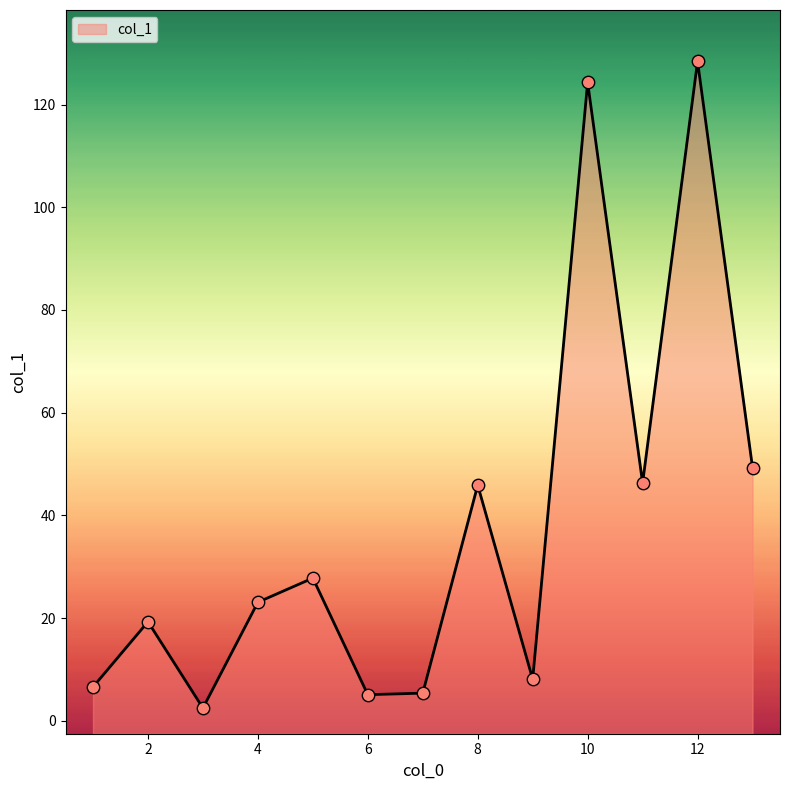

What is the change in value from 1 to 10?

+117.7